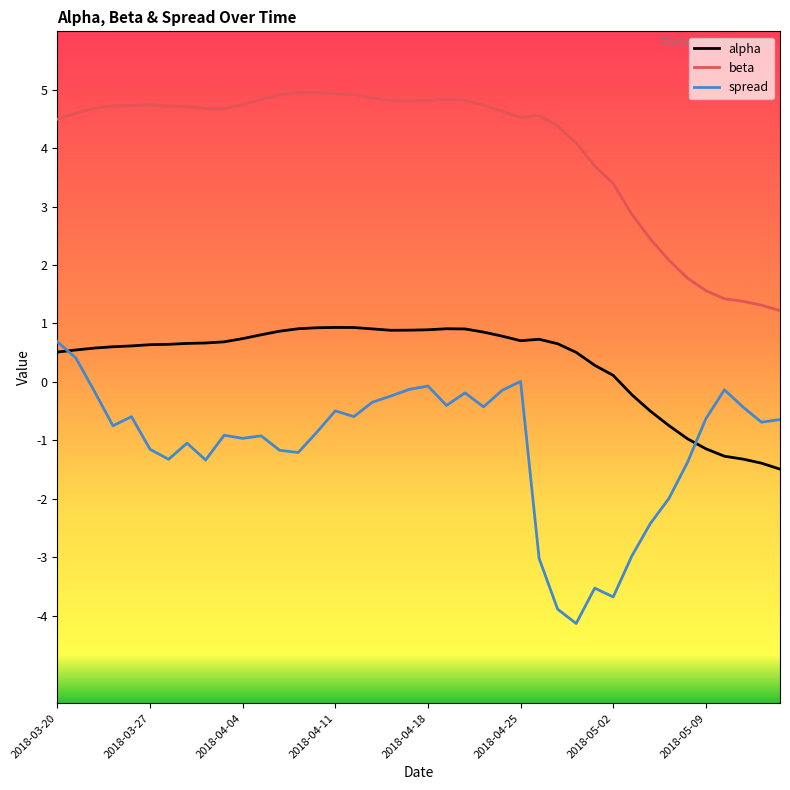

What is the difference between the maximum and minimum values in the beta series?

3.7